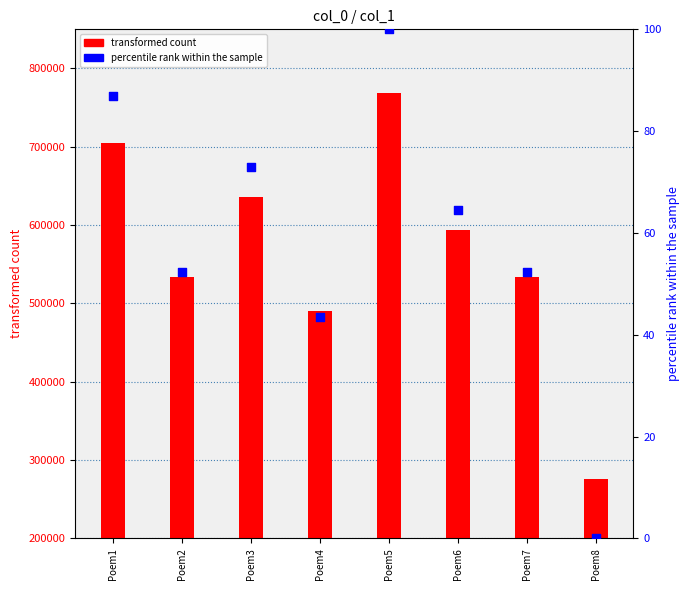

At which category is the sum across all series the highest?

Poem5